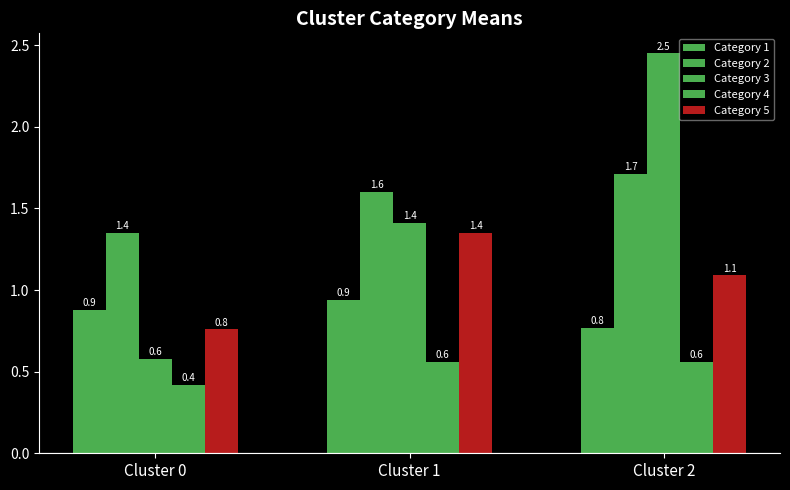

Reading left to right, list all the values displayed in this chart.

Category 1: Cluster 0=0.9	Cluster 1=0.9	Cluster 2=0.8
Category 2: Cluster 0=1.4	Cluster 1=1.6	Cluster 2=1.7
Category 3: Cluster 0=0.6	Cluster 1=1.4	Cluster 2=2.5
Category 4: Cluster 0=0.4	Cluster 1=0.6	Cluster 2=0.6
Category 5: Cluster 0=0.8	Cluster 1=1.4	Cluster 2=1.1